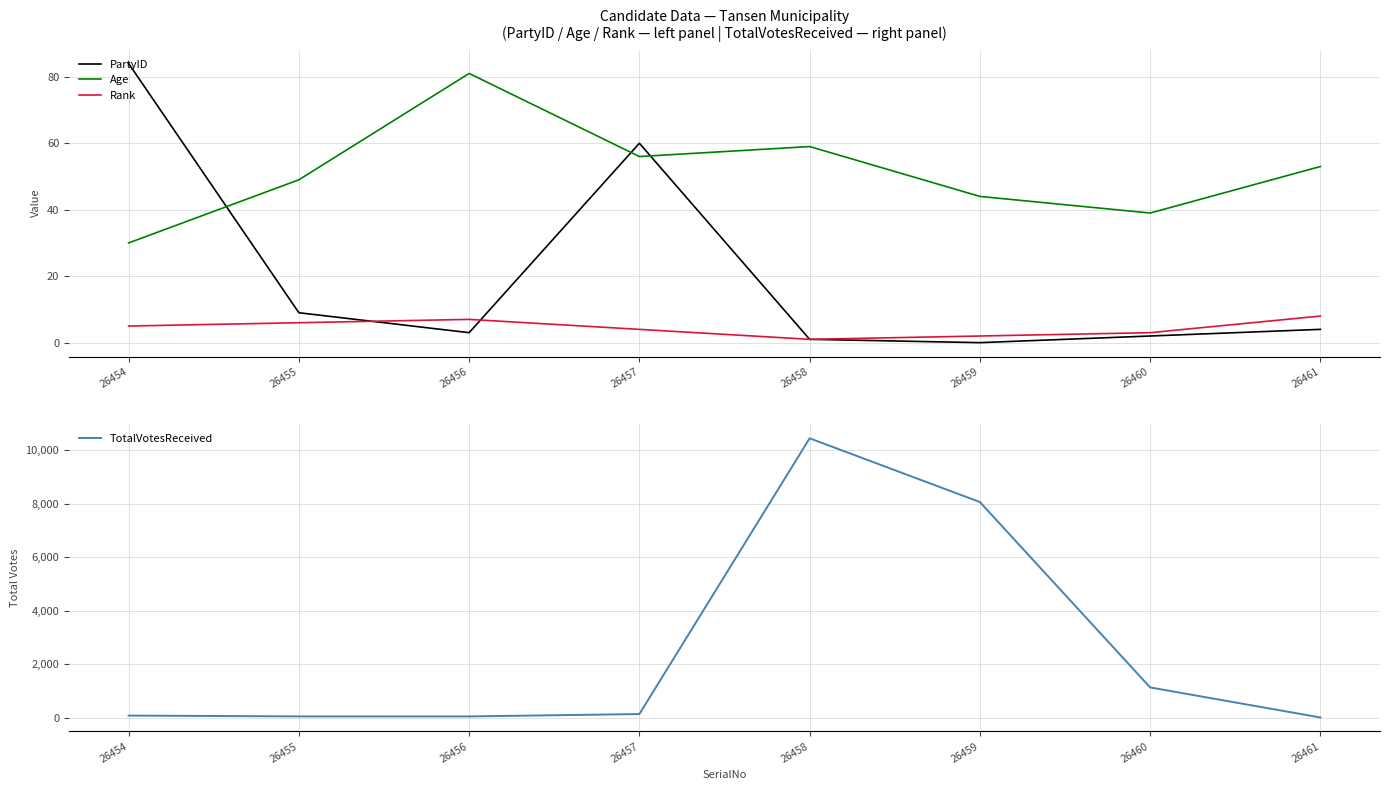

List the series in order of their peak value, highest first.

TotalVotesReceived, PartyID, Age, Rank